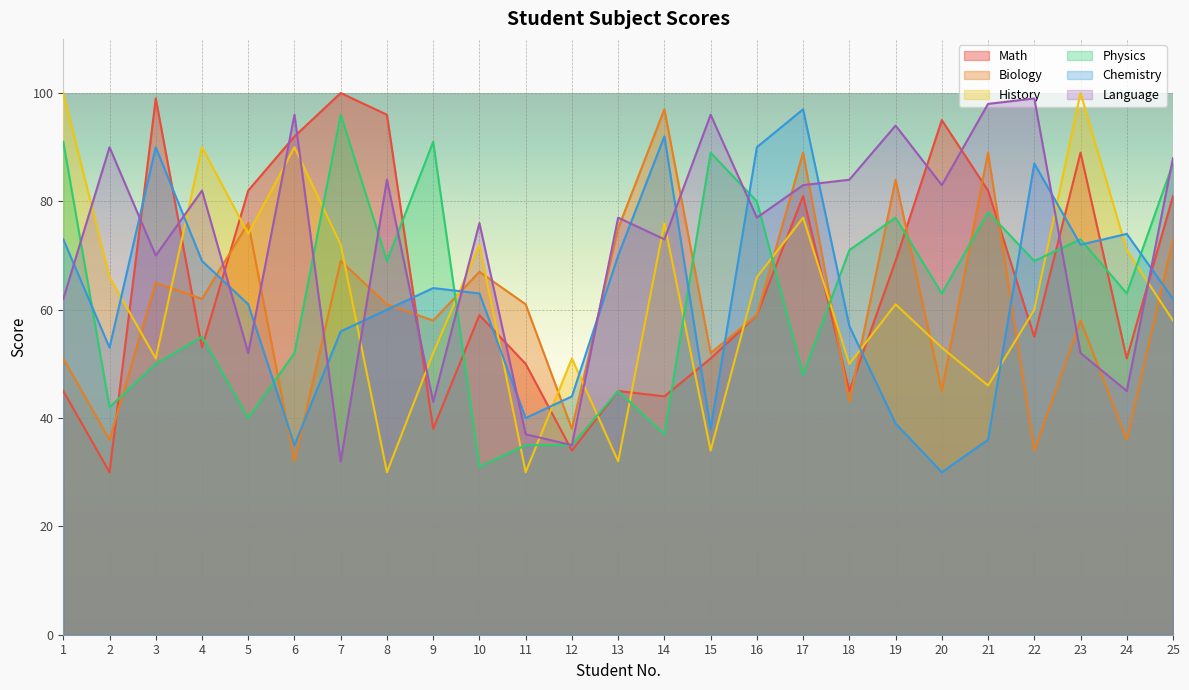

What is the approximate value of Physics at 20, to the nearest 10?

60